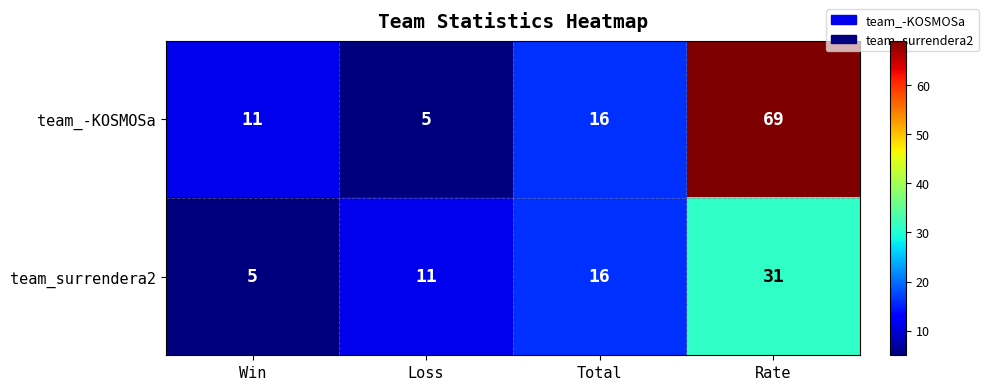

At how many categories does at least one series exceed 27?

1